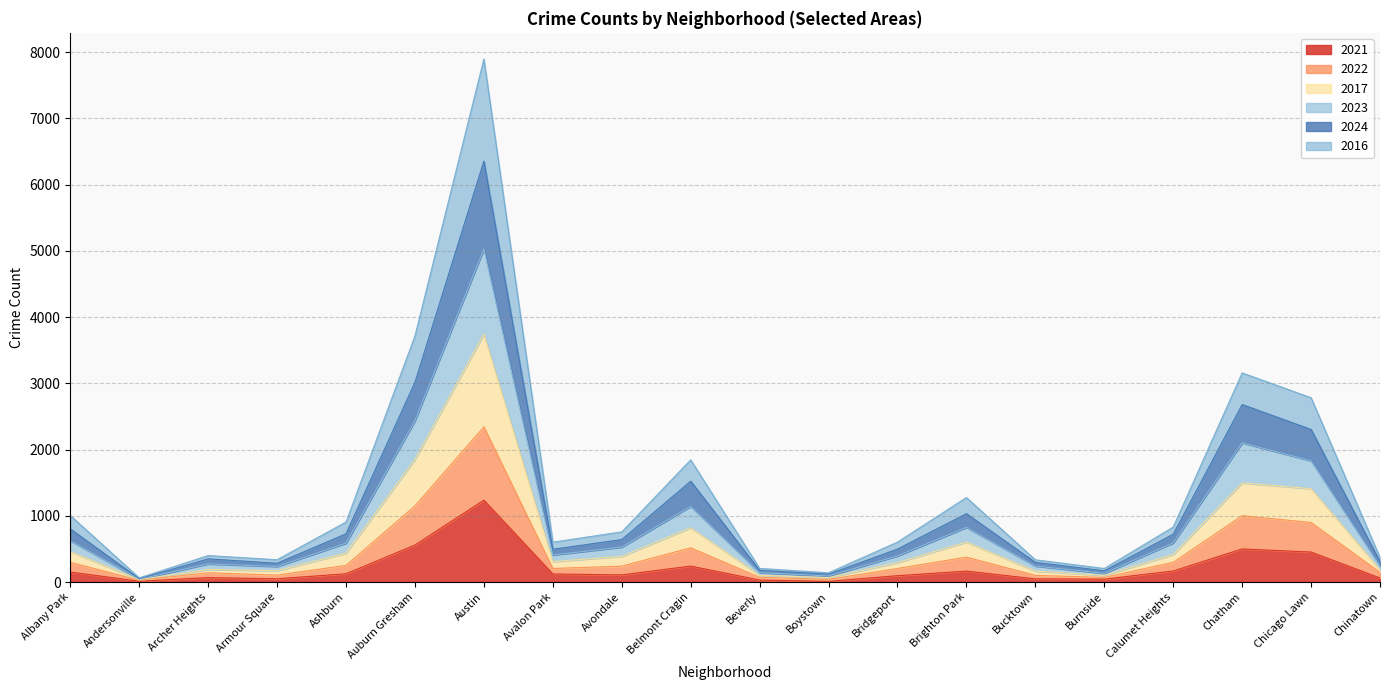

What is the maximum value for 2021?

1237